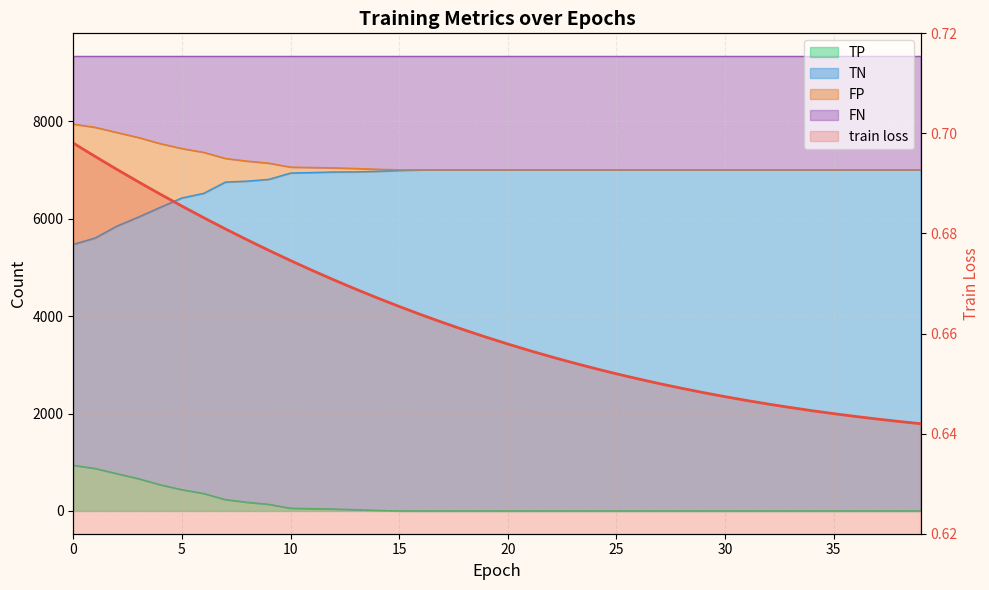

What is the minimum value shown in the chart?

0.6